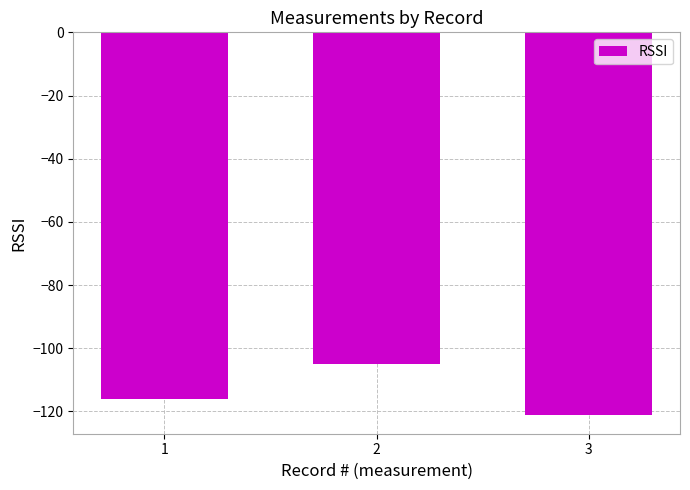

What is the value of the 1st bar from the left?

-116